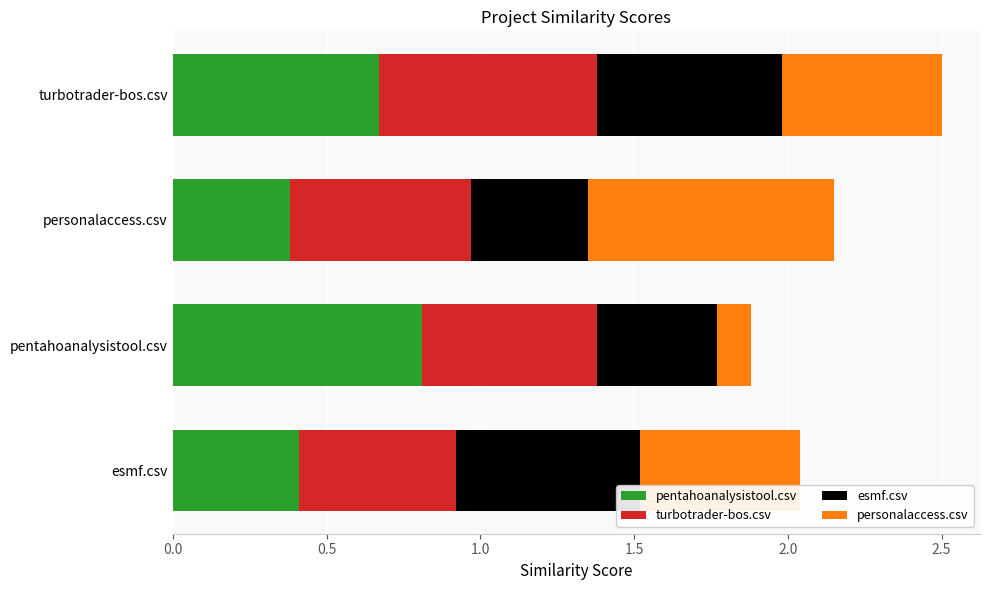

At pentahoanalysistool.csv, list the series in order from smallest to largest.

personalaccess.csv, esmf.csv, turbotrader-bos.csv, pentahoanalysistool.csv